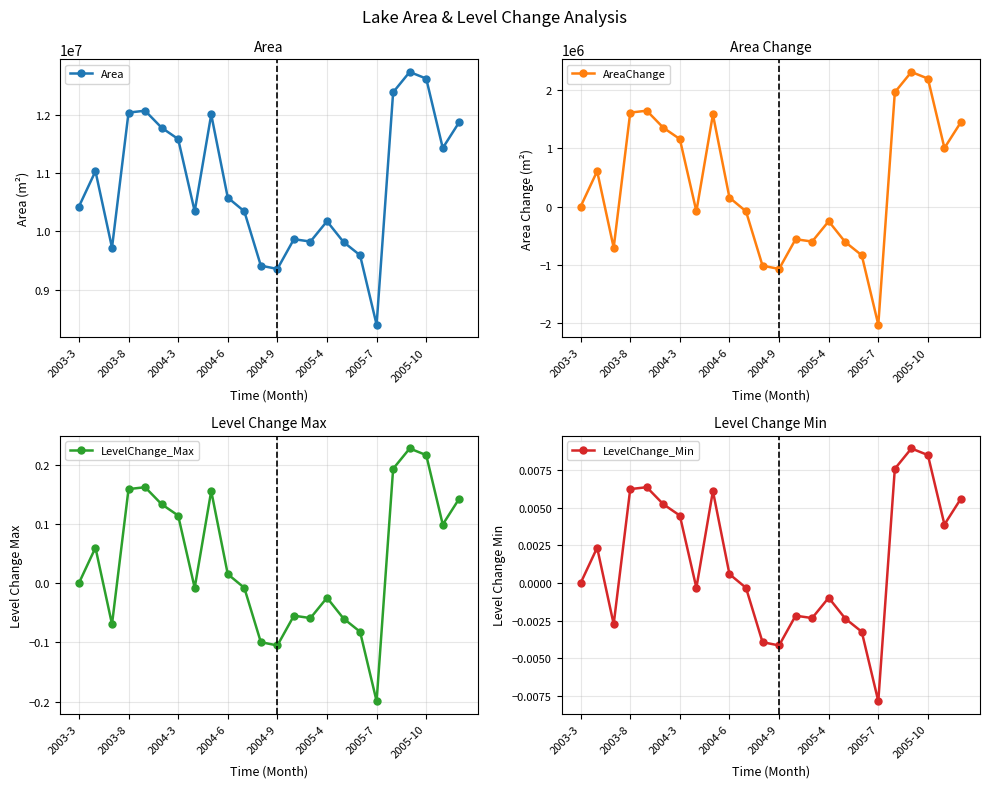

Reading left to right, what are all the values shown in this chart?

Area: 10424700.0	11032200.0	9720000.0	12036600.0	12069000.0	11777400.0	11583000.0	10343700.0	12004200.0	10578600.0	10343700.0	9412200.0	9355500.0	9865800.0	9825300.0	10173600.0	9817200.0	9590400.0	8399700.0	12384900.0	12733200.0	12619800.0	11429100.0	11874600.0
AreaChange: 0.0	607500.0	-704700.0	1611900.0	1644300.0	1352700.0	1158300.0	-81000.0	1579500.0	153900.0	-81000.0	-1012500.0	-1069200.0	-558900.0	-599400.0	-251100.0	-607500.0	-834300.0	-2025000.0	1960200.0	2308500.0	2195100.0	1004400.0	1449900.0
LevelChange_Max: 0.0	0.1	-0.1	0.2	0.2	0.1	0.1	-0.0	0.2	0.0	-0.0	-0.1	-0.1	-0.1	-0.1	-0.0	-0.1	-0.1	-0.2	0.2	0.2	0.2	0.1	0.1
LevelChange_Min: 0.0	0.0	-0.0	0.0	0.0	0.0	0.0	-0.0	0.0	0.0	-0.0	-0.0	-0.0	-0.0	-0.0	-0.0	-0.0	-0.0	-0.0	0.0	0.0	0.0	0.0	0.0